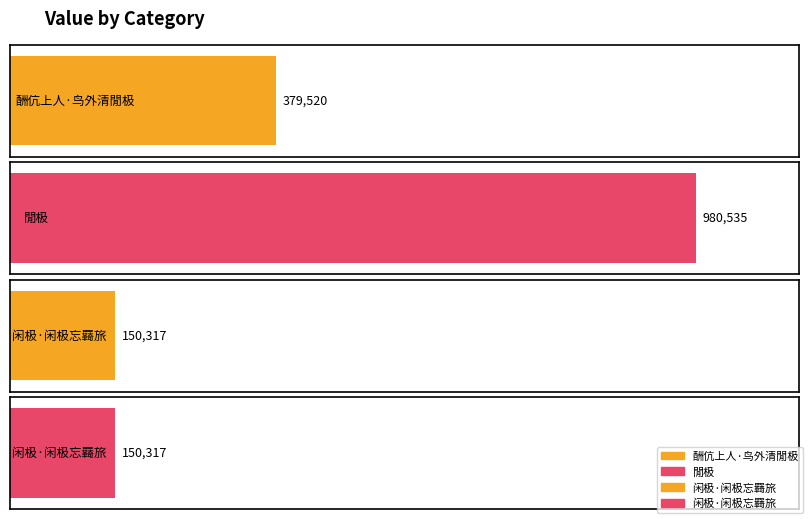

Reading left to right, list all the values displayed in this chart.

酬伉上人·鸟外清閒极=379520	閒极=980535	闲极·闲极忘羇旅=150317	闲极·闲极忘羇旅=150317